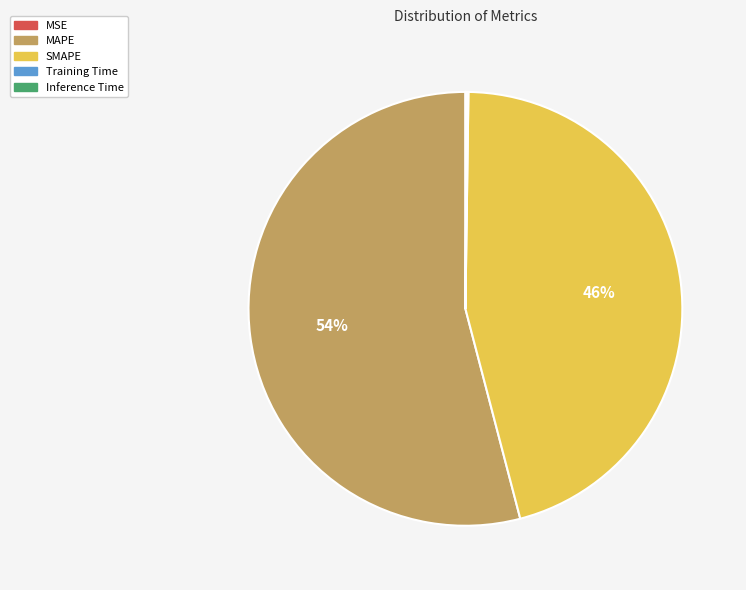

To the nearest percent, what is the average slice percentage?

20%